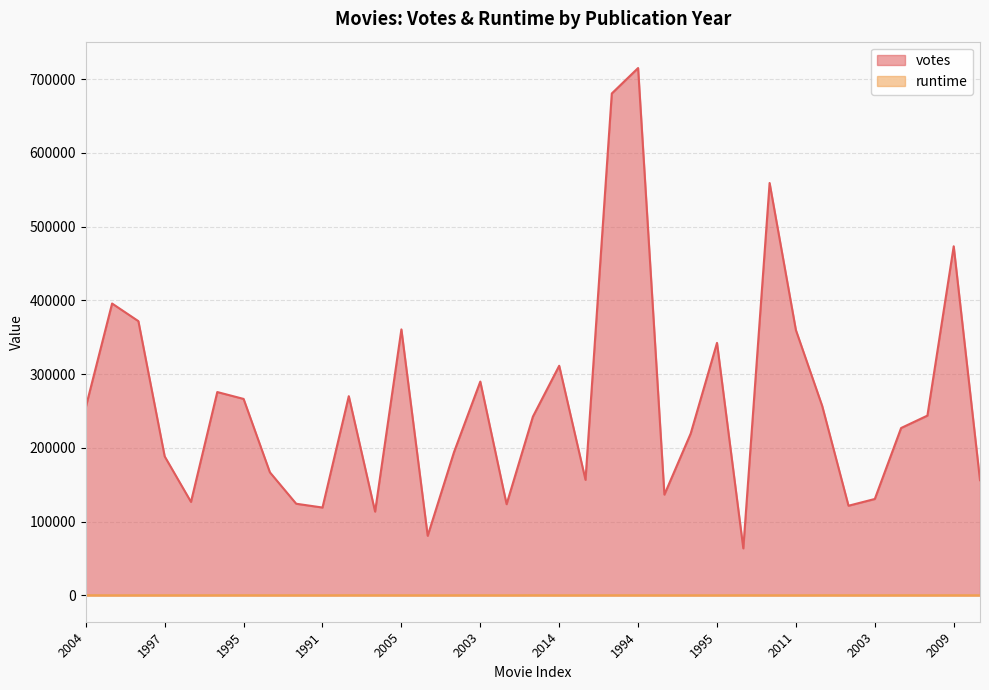

List the series in order of their overall mean, highest first.

votes, runtime